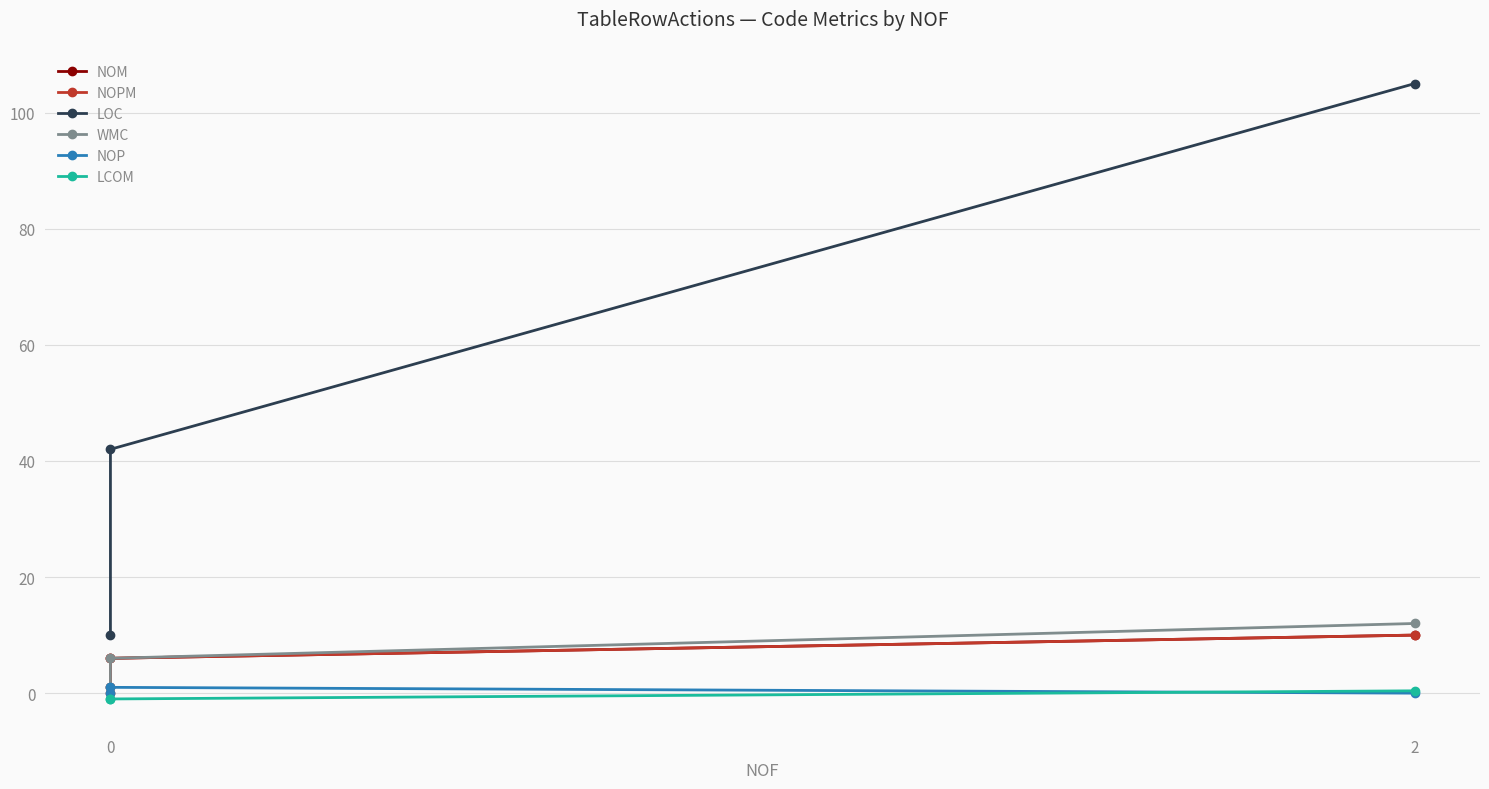

Which series has the largest total across all categories?

LOC